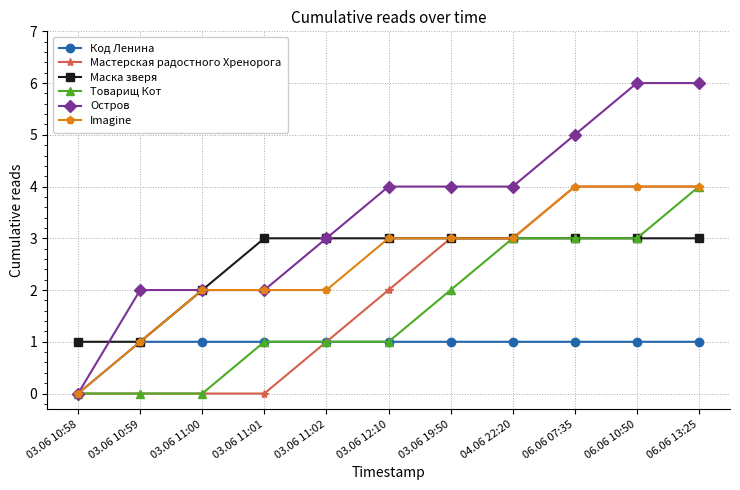

What is the sum of the Мастерская радостного Хренорога values at 03.06 10:58 and 03.06 11:02?

1